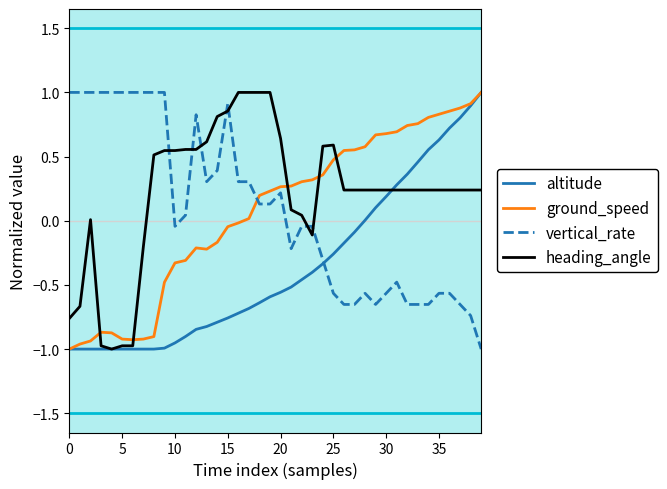

What is the sum of all heading_angle values?

8.6